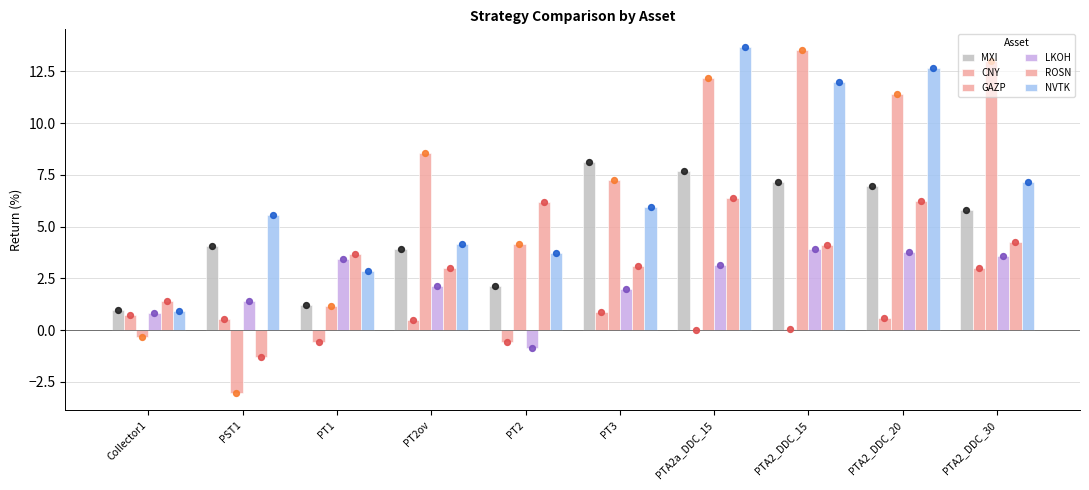

At how many categories does at least one series exceed 8?

6